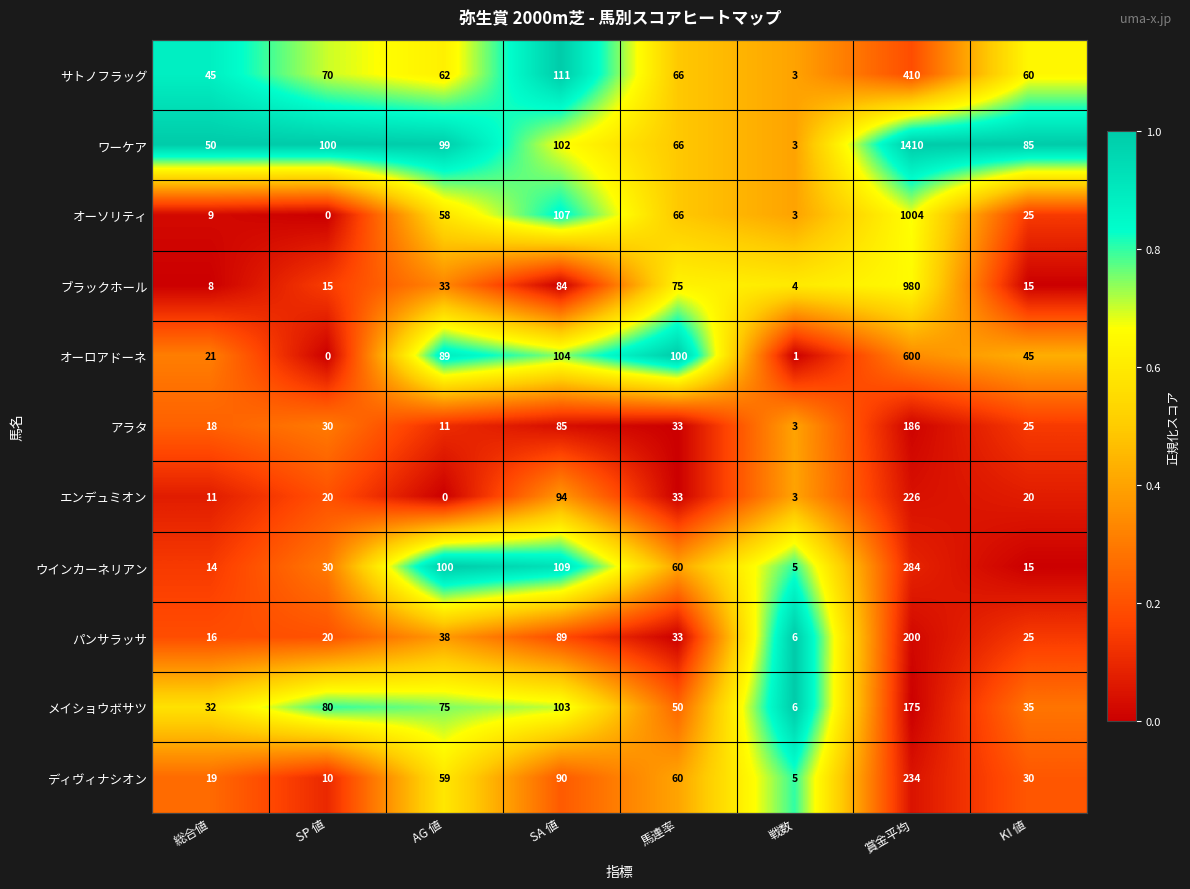

Rank the categories by ディヴィナシオン value from lowest to highest.

戦数, SP 値, 総合値, KI 値, AG 値, 馬連率, SA 値, 賞金平均